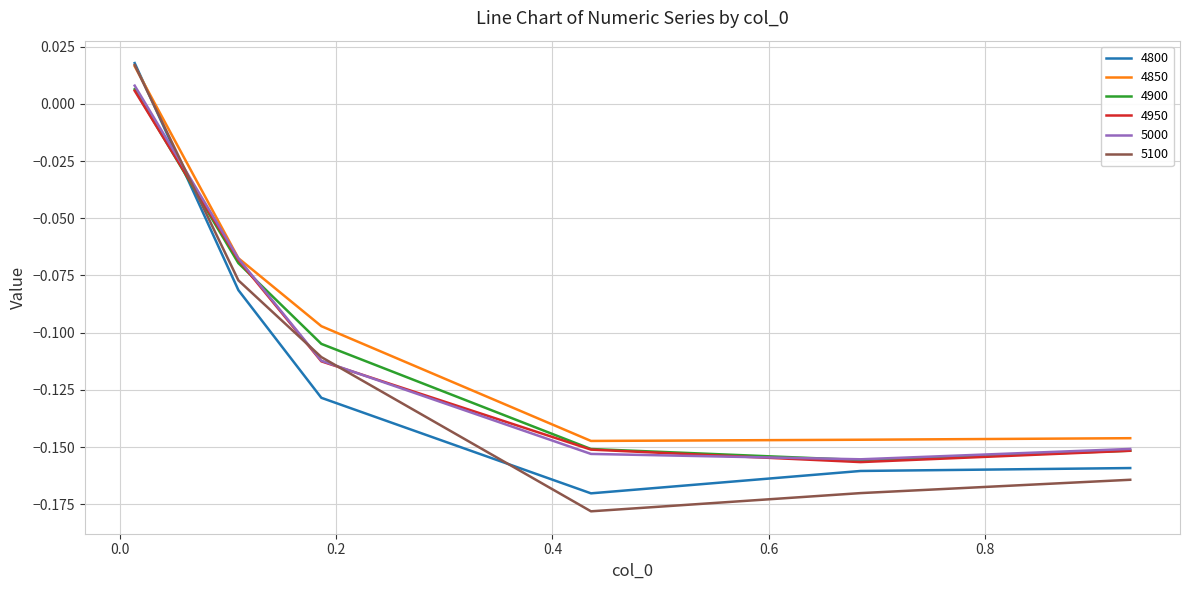

Reading right to left, extract all data points from this chart.

4800: 0.9342465753424658=-0.2	0.684931506849315=-0.2	0.4356164383561644=-0.2	0.1863013698630137=-0.1	0.1095890410958904=-0.1	0.0136986301369863=0.0
4850: 0.9342465753424658=-0.1	0.684931506849315=-0.1	0.4356164383561644=-0.1	0.1863013698630137=-0.1	0.1095890410958904=-0.1	0.0136986301369863=0.0
4900: 0.9342465753424658=-0.2	0.684931506849315=-0.2	0.4356164383561644=-0.2	0.1863013698630137=-0.1	0.1095890410958904=-0.1	0.0136986301369863=0.0
4950: 0.9342465753424658=-0.2	0.684931506849315=-0.2	0.4356164383561644=-0.2	0.1863013698630137=-0.1	0.1095890410958904=-0.1	0.0136986301369863=0.0
5000: 0.9342465753424658=-0.2	0.684931506849315=-0.2	0.4356164383561644=-0.2	0.1863013698630137=-0.1	0.1095890410958904=-0.1	0.0136986301369863=0.0
5100: 0.9342465753424658=-0.2	0.684931506849315=-0.2	0.4356164383561644=-0.2	0.1863013698630137=-0.1	0.1095890410958904=-0.1	0.0136986301369863=0.0